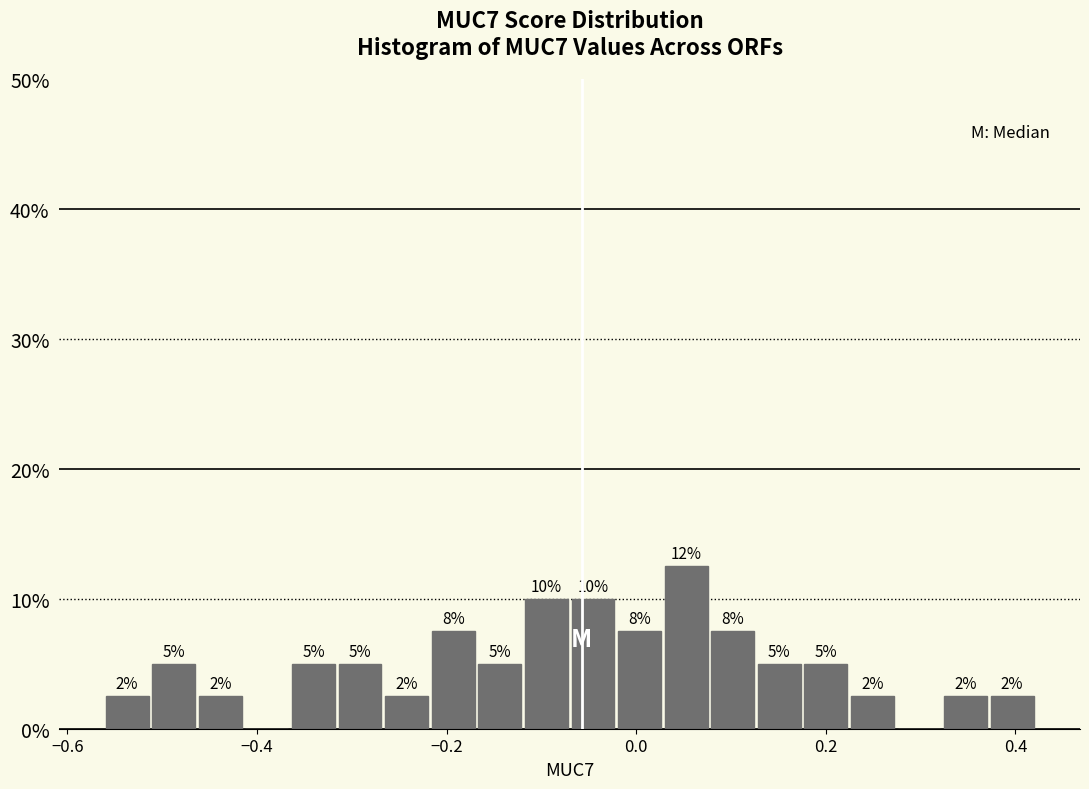

Around what value on the x-axis is the tallest bar? Give the approximate position of its centre, as read against the axis.

0.06